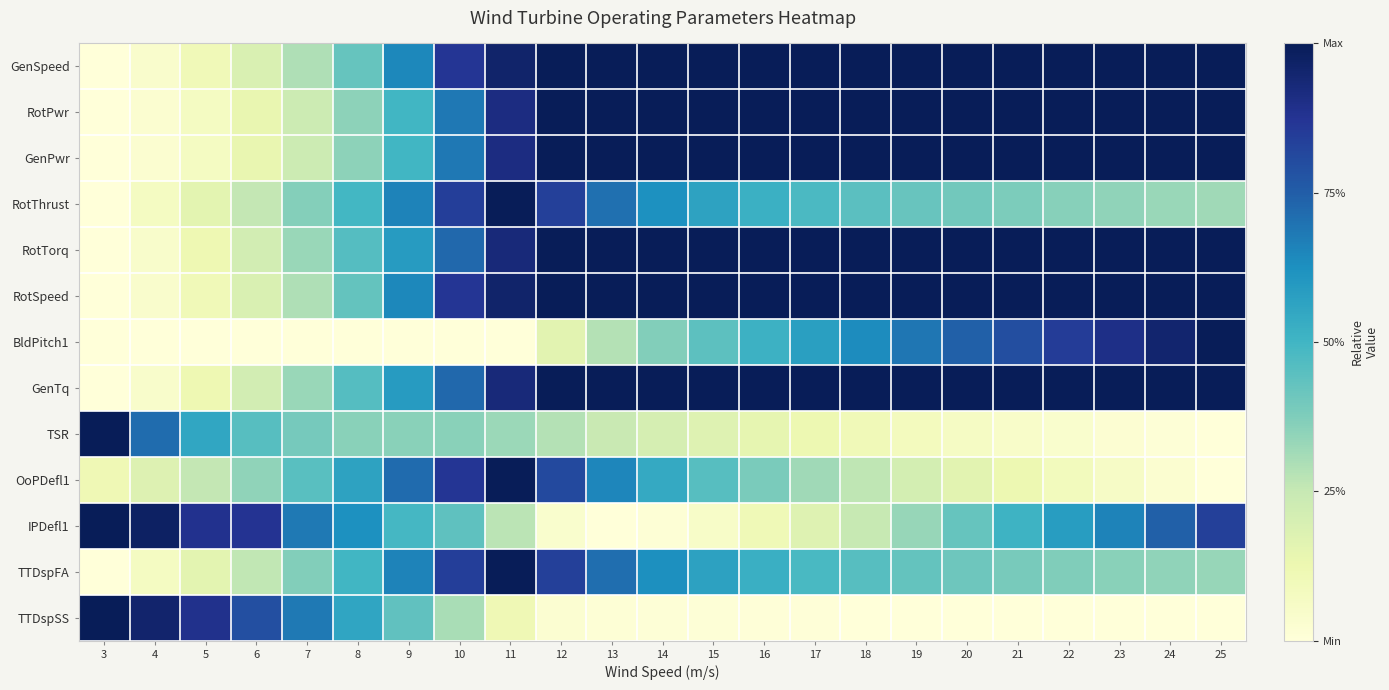

At 7, list the series in order from largest to smallest.

TTDspSS, IPDefl1, OoPDefl1, TSR, TTDspFA, RotThrust, GenTq, RotTorq, RotSpeed, GenSpeed, GenPwr, RotPwr, BldPitch1